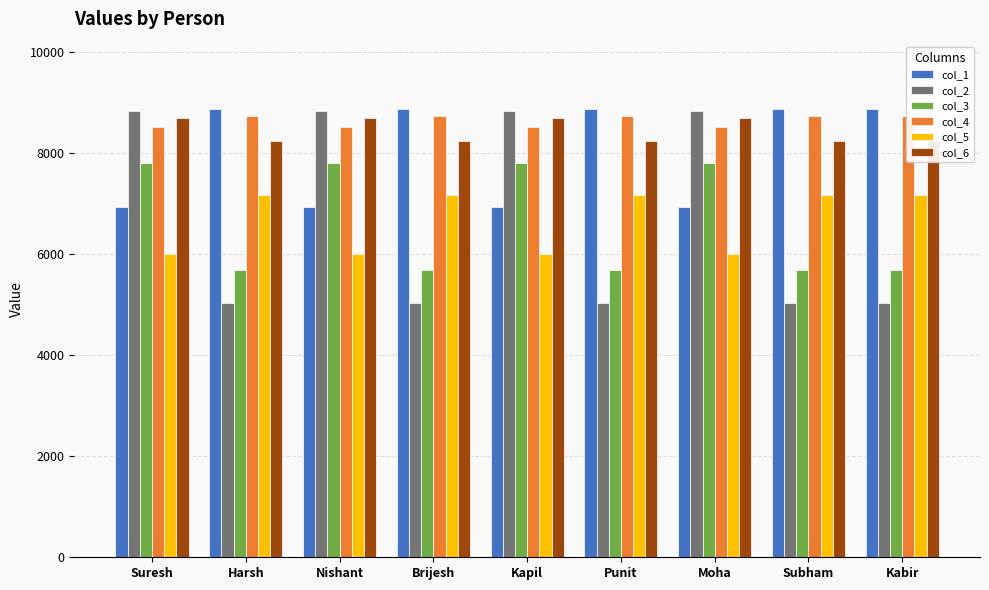

List the labels in order of col_1 value, largest first.

Harsh, Brijesh, Punit, Subham, Kabir, Suresh, Nishant, Kapil, Moha